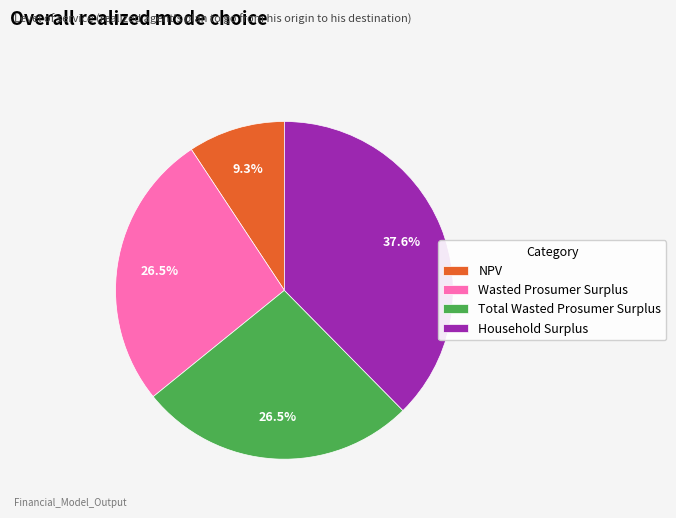

Between NPV and Total Wasted Prosumer Surplus, which is larger?

Total Wasted Prosumer Surplus